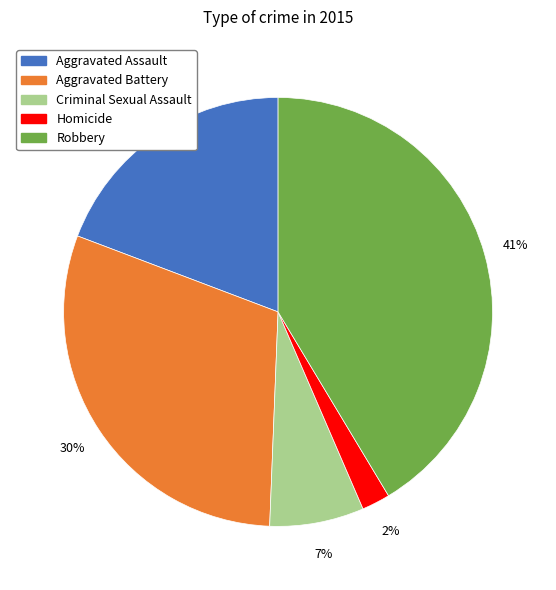

Count the number of slices in the pie.

5